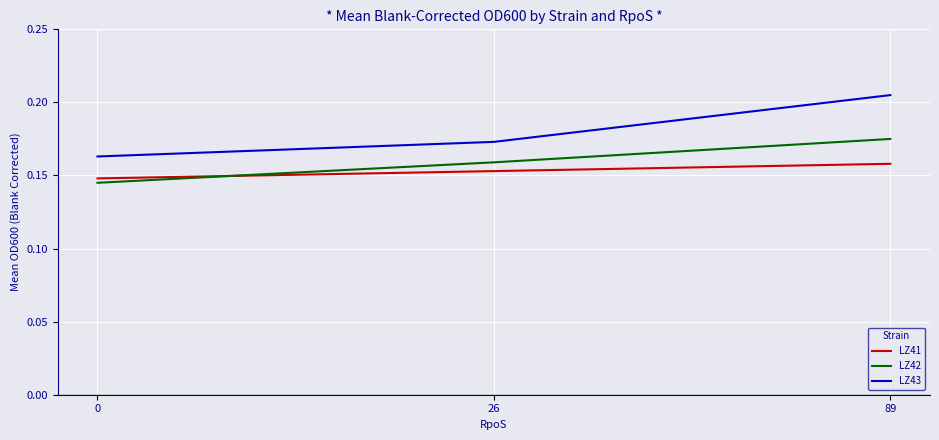

Is it true that LZ41 equals 0.0 at 26?

False